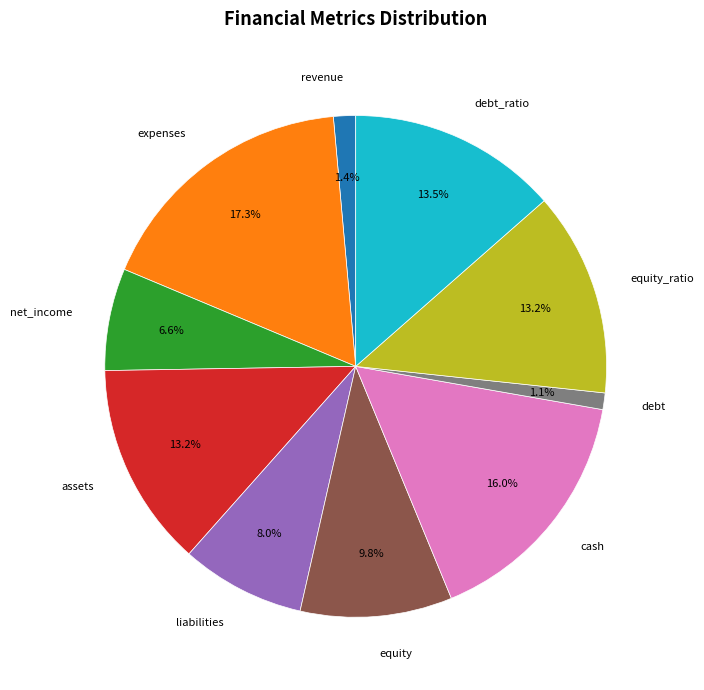

How many slices are in this pie chart?

10